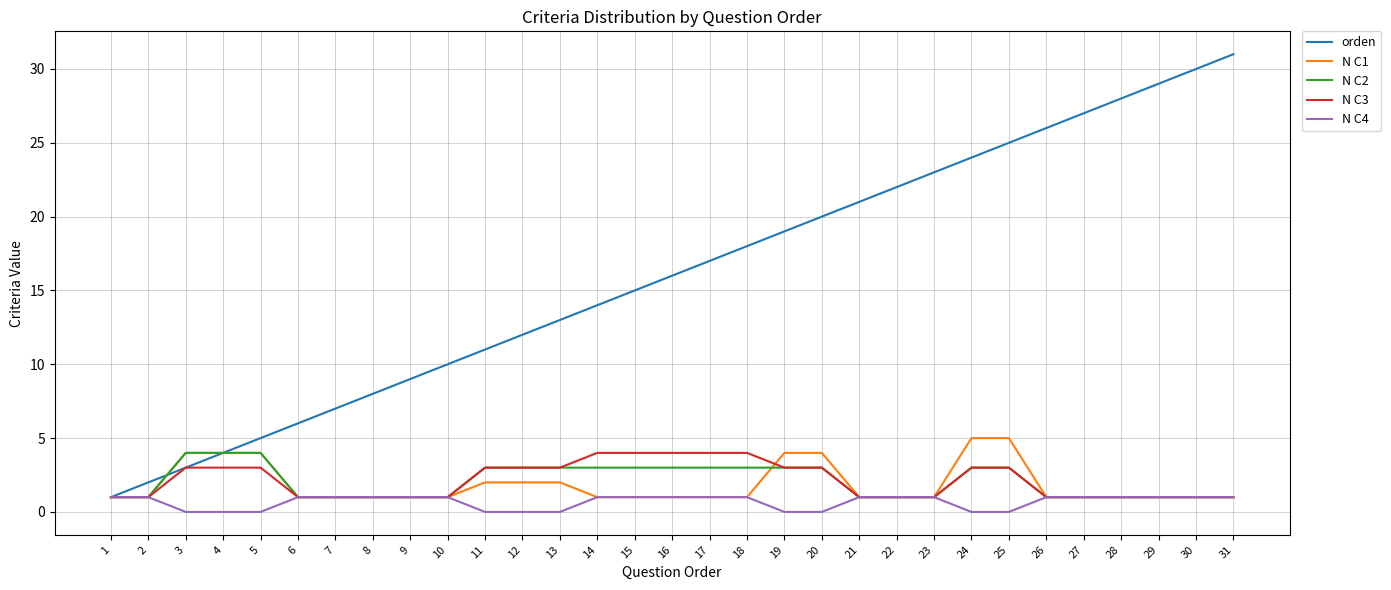

How many lines are shown in the chart?

5